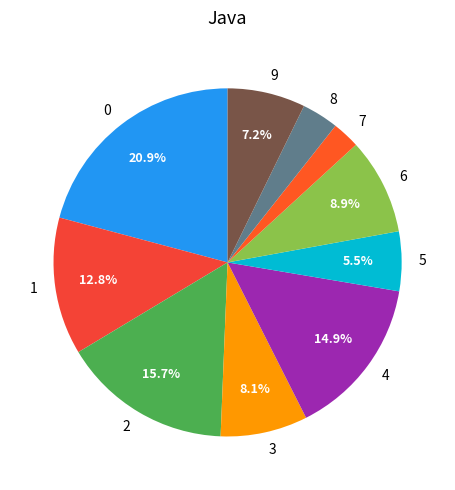

To the nearest percent, what is the combined percentage of 3 and 4?

23%